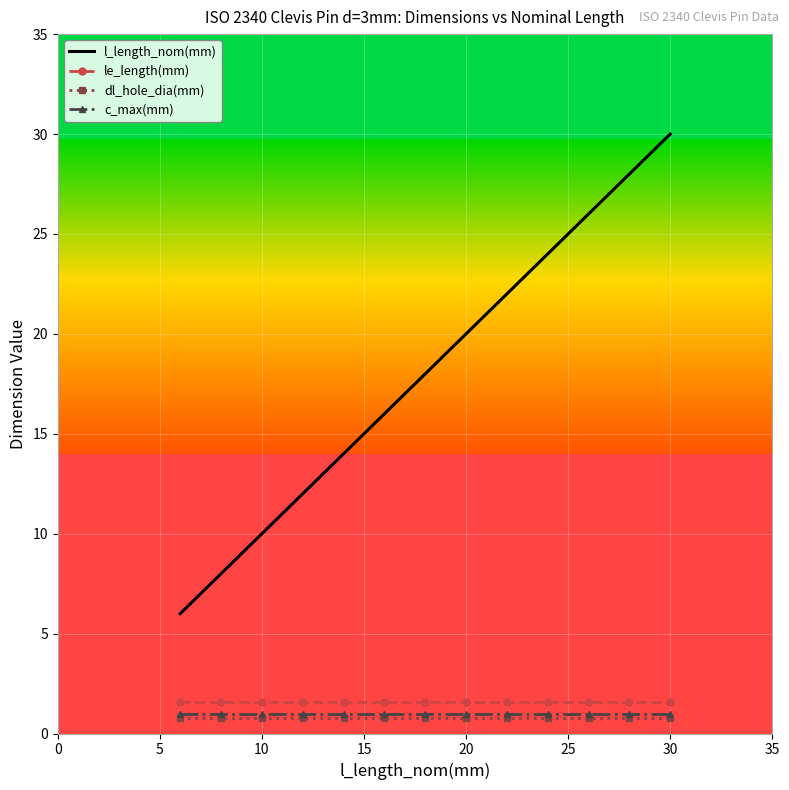

At how many categories does at least one series exceed 3?

13